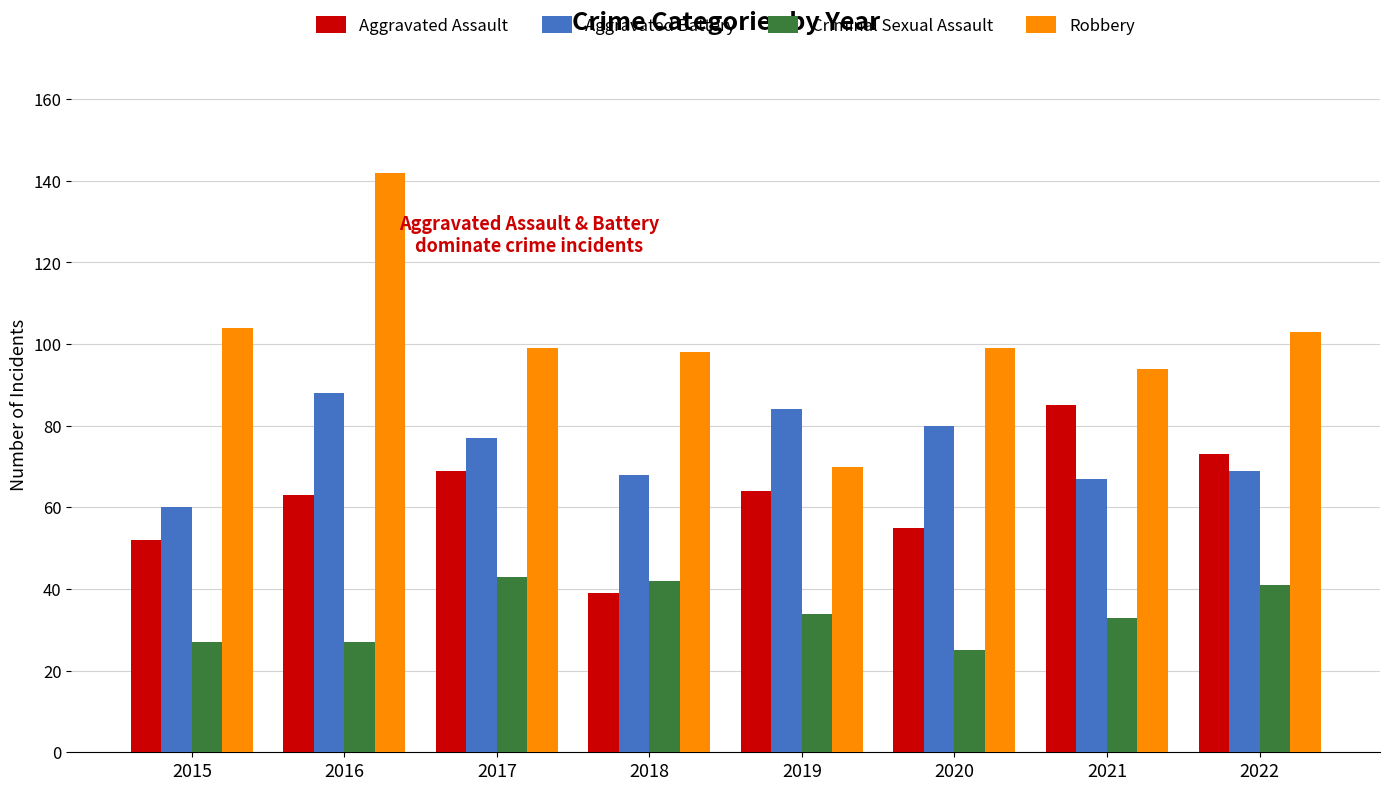

Reading left to right, extract all data points from this chart.

Aggravated Assault: 52	63	69	39	64	55	85	73
Aggravated Battery: 60	88	77	68	84	80	67	69
Criminal Sexual Assault: 27	27	43	42	34	25	33	41
Robbery: 104	142	99	98	70	99	94	103